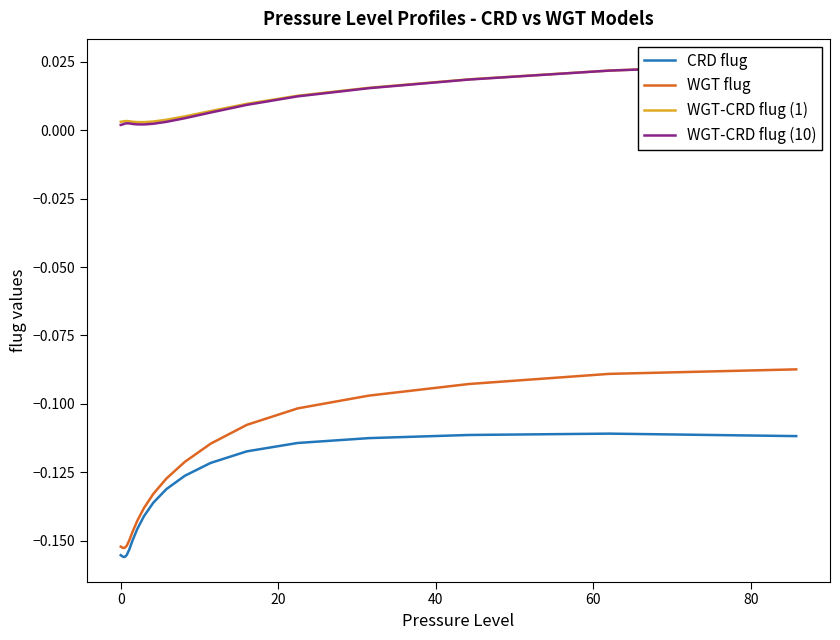

What is the maximum value for WGT flug?

-0.1